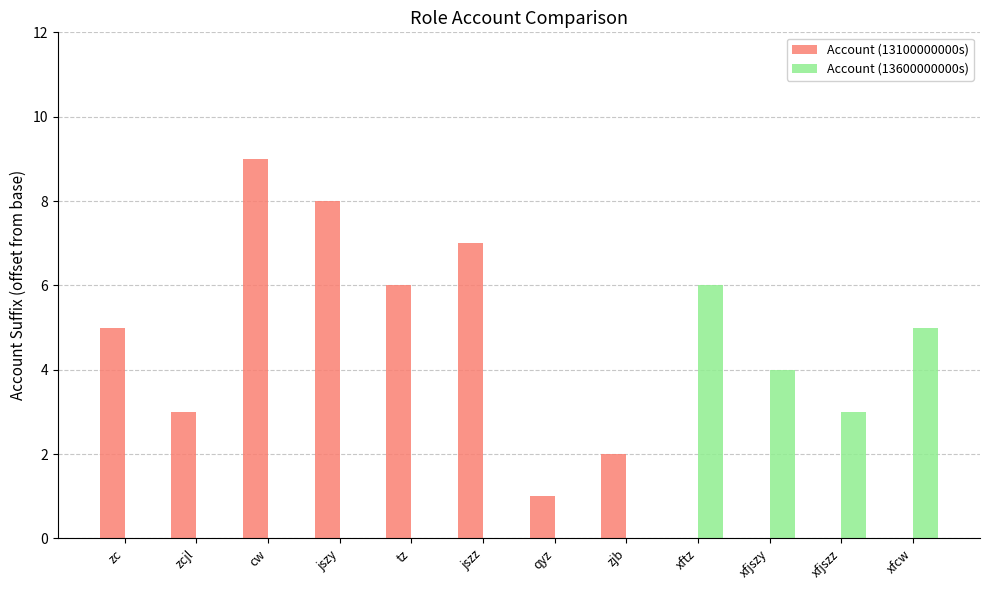

What is the total value across all series at xftz?

6